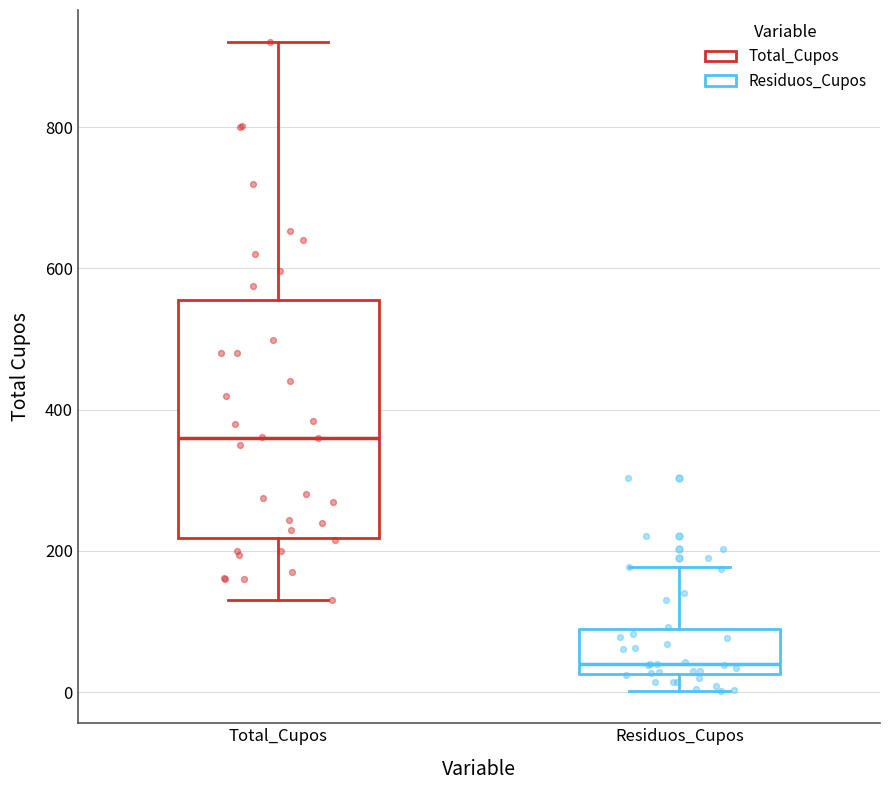

Reading left to right, transcribe this box plot: for each box, give where its median line is, the range the box spans, and where its two whiskers end, as read against the y-axis. The values are not printed on the chart, so give them approximately, as read against the axis.

Total_Cupos: median 360, box 220 to 560, whiskers 140 to 920
Residuos_Cupos: median 40, box 20 to 80, whiskers 0 to 180